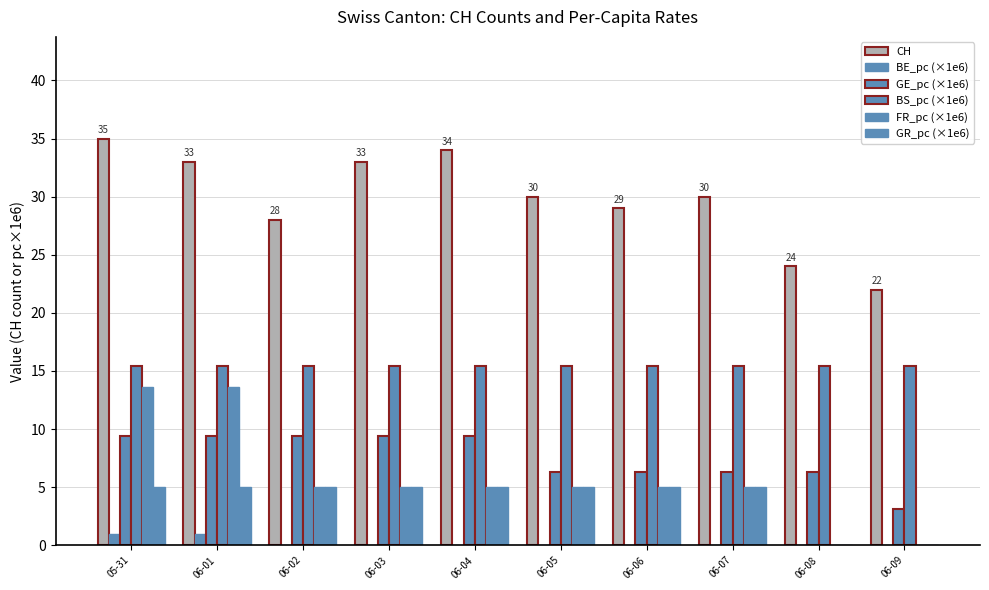

What is the difference between the GR_pc (×1e6) values at 06-09 and 05-31?

5.0